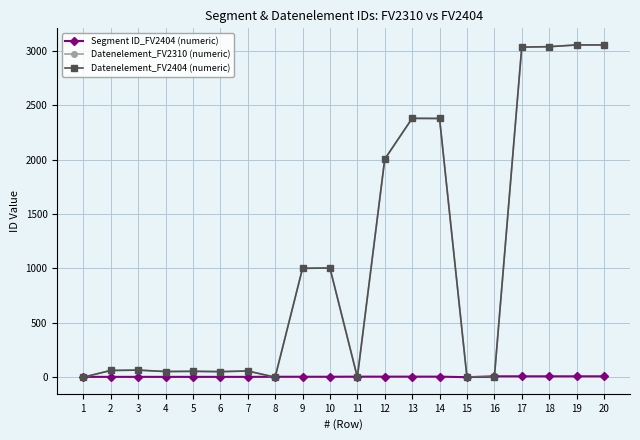

What is the average value of the Datenelement_FV2310 (numeric) series?

1065